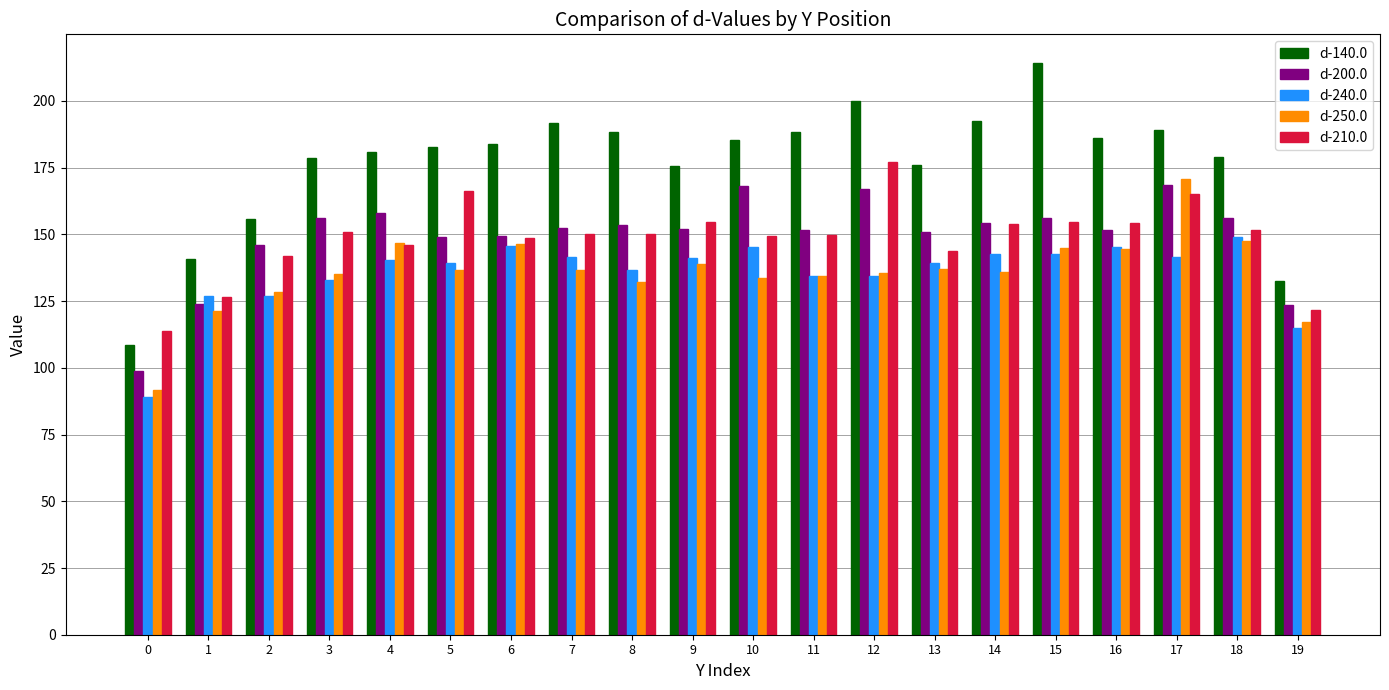

Which series has the largest total across all categories?

d-140.0